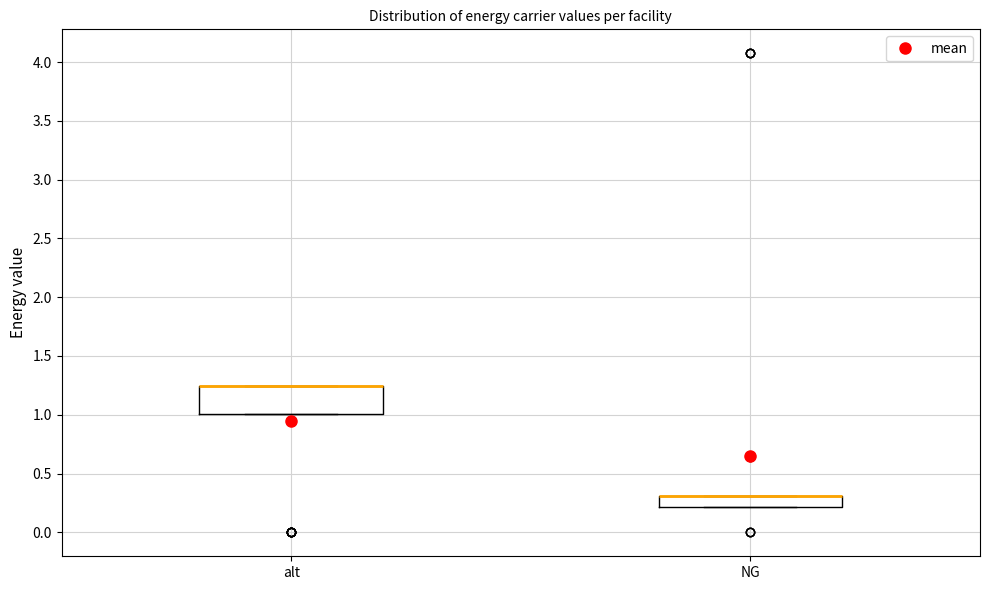

Where is the upper edge of the box for alt on the y-axis? The values are not printed on the chart, so give them approximately, as read against the axis.

1.25